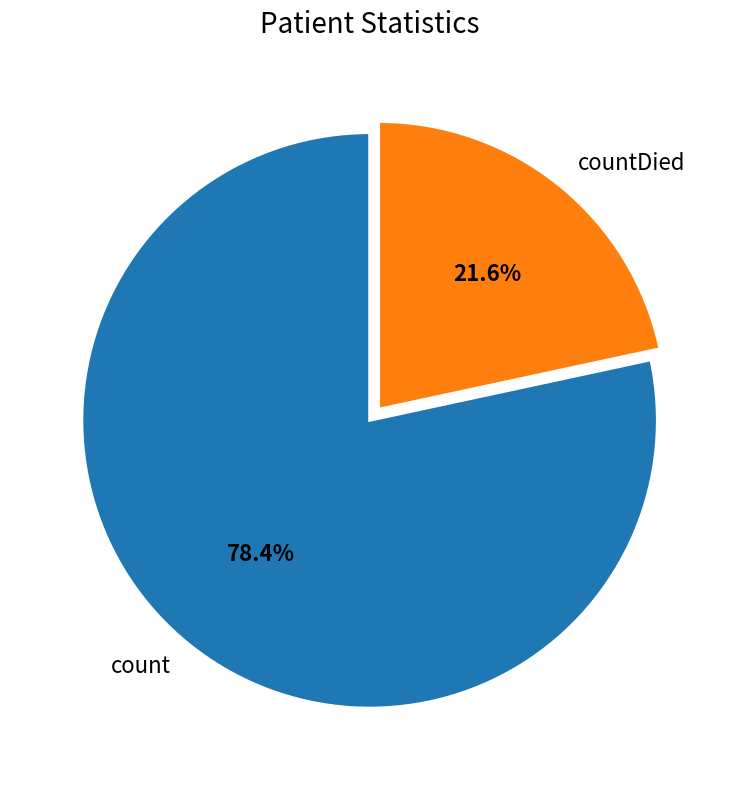

What percentage is NOT represented by countDied?

78.4%